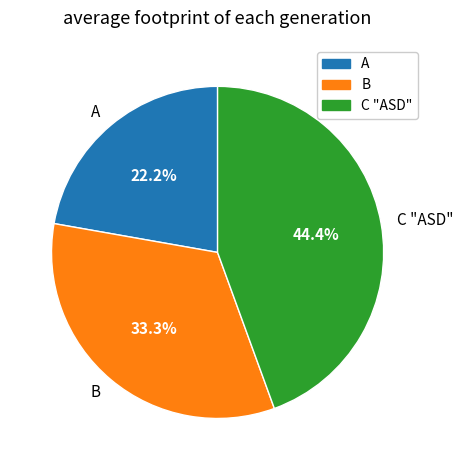

Combined, what portion of the pie is B and C "ASD"?

77.8%